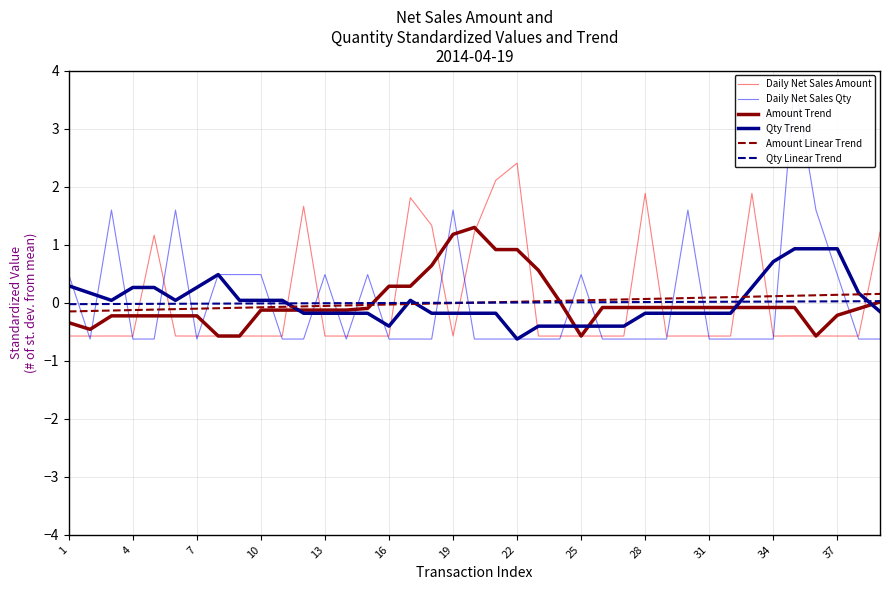

Reading right to left, what are all the values shown in this chart?

Daily Net Sales Amount: 1.2	-0.6	-0.6	-0.6	-0.6	-0.6	1.9	-0.6	-0.6	-0.6	-0.6	1.9	-0.6	-0.6	-0.6	-0.6	-0.6	2.4	2.1	1.2	-0.6	1.3	1.8	-0.6	-0.6	-0.6	-0.6	1.7	-0.6	-0.6	-0.6	-0.6	-0.6	-0.6	1.2	-0.6	-0.6	-0.6	-0.6
Daily Net Sales Qty: -0.6	-0.6	0.5	1.6	3.8	-0.6	-0.6	-0.6	-0.6	1.6	-0.6	-0.6	-0.6	-0.6	0.5	-0.6	-0.6	-0.6	-0.6	-0.6	1.6	-0.6	-0.6	-0.6	0.5	-0.6	0.5	-0.6	-0.6	0.5	0.5	0.5	-0.6	1.6	-0.6	-0.6	1.6	-0.6	0.5
Amount Trend: 0.0	-0.1	-0.2	-0.6	-0.1	-0.1	-0.1	-0.1	-0.1	-0.1	-0.1	-0.1	-0.1	-0.1	-0.6	0.0	0.6	0.9	0.9	1.3	1.2	0.6	0.3	0.3	-0.1	-0.1	-0.1	-0.1	-0.1	-0.1	-0.6	-0.6	-0.2	-0.2	-0.2	-0.2	-0.2	-0.5	-0.3
Qty Trend: -0.2	0.2	0.9	0.9	0.9	0.7	0.3	-0.2	-0.2	-0.2	-0.2	-0.2	-0.4	-0.4	-0.4	-0.4	-0.4	-0.6	-0.2	-0.2	-0.2	-0.2	0.0	-0.4	-0.2	-0.2	-0.2	-0.2	0.0	0.0	0.0	0.5	0.3	0.0	0.3	0.3	0.0	0.2	0.3
Amount Linear Trend: 0.2	0.1	0.1	0.1	0.1	0.1	0.1	0.1	0.1	0.1	0.1	0.1	0.1	0.0	0.0	0.0	0.0	0.0	0.0	0.0	-0.0	-0.0	-0.0	-0.0	-0.0	-0.0	-0.1	-0.1	-0.1	-0.1	-0.1	-0.1	-0.1	-0.1	-0.1	-0.1	-0.1	-0.1	-0.2
Qty Linear Trend: 0.0	0.0	0.0	0.0	0.0	0.0	0.0	0.0	0.0	0.0	0.0	0.0	0.0	0.0	0.0	0.0	0.0	0.0	0.0	0.0	-0.0	-0.0	-0.0	-0.0	-0.0	-0.0	-0.0	-0.0	-0.0	-0.0	-0.0	-0.0	-0.0	-0.0	-0.0	-0.0	-0.0	-0.0	-0.0